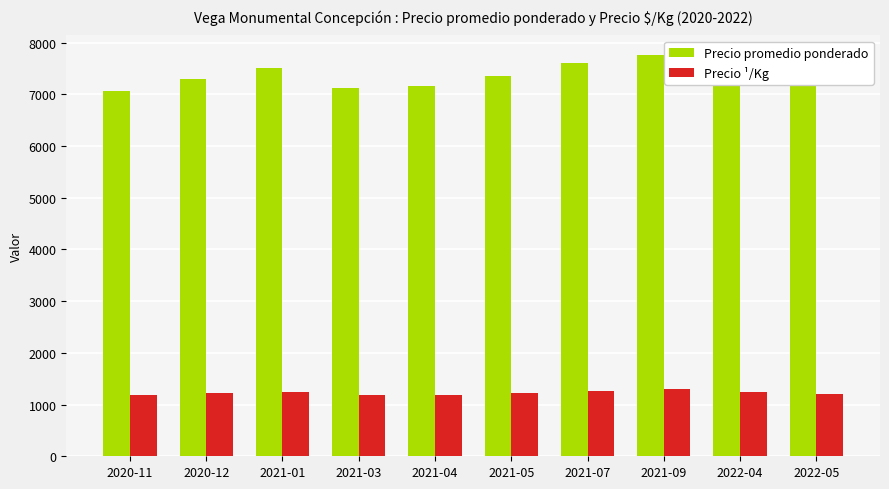

What is the average value of the Precio promedio ponderado series?

7359